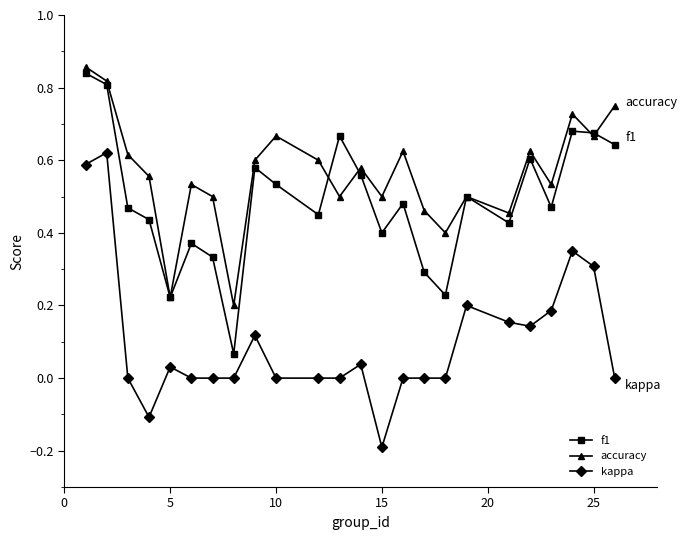

How many lines are shown in the chart?

3